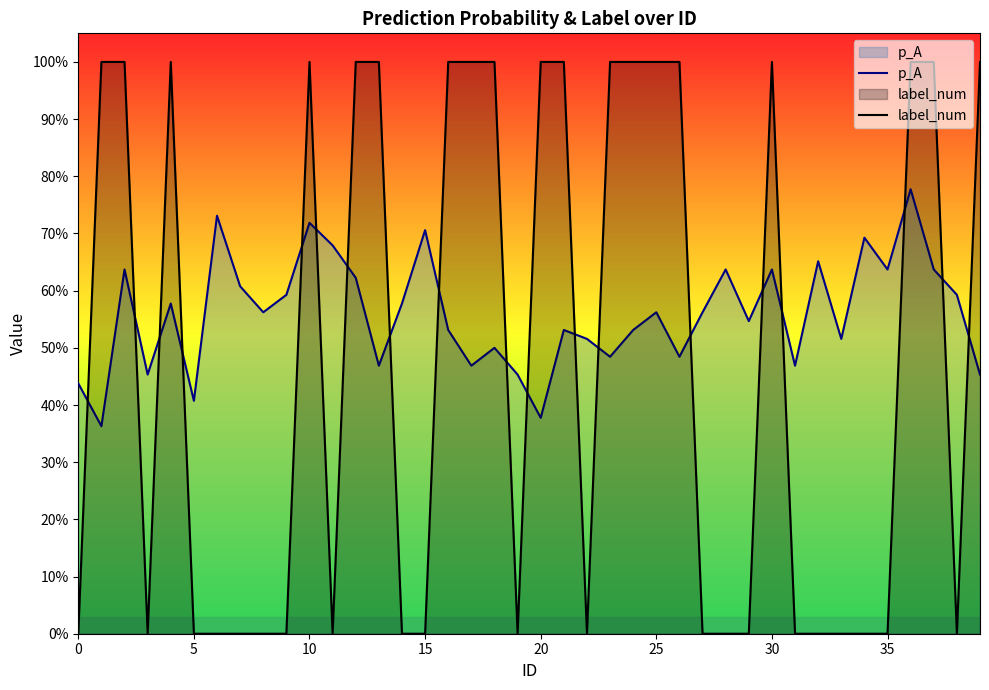

What is the approximate value of p_A at 31?

0.5